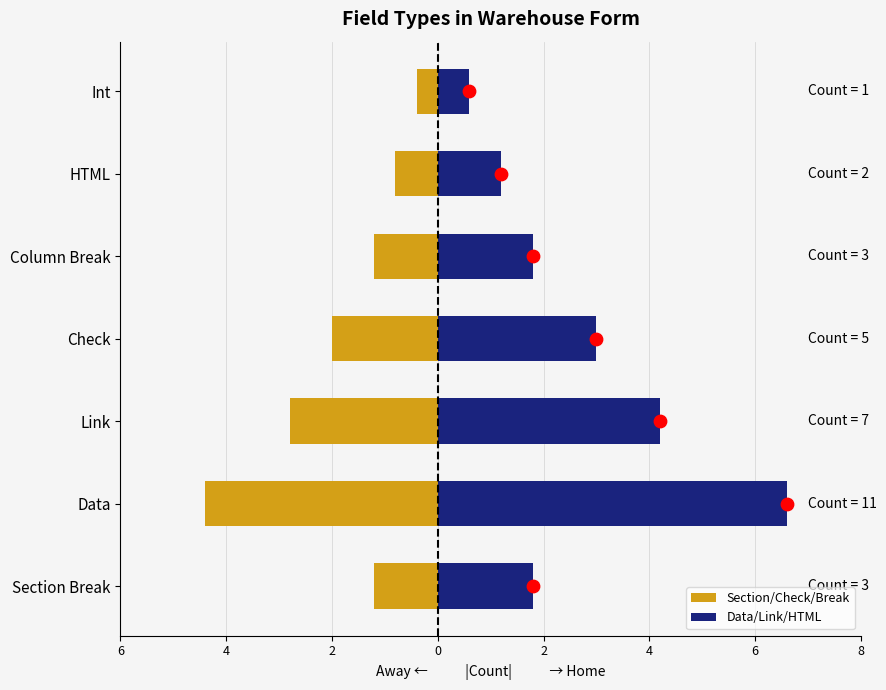

Which series has the largest total across all categories?

Data/Link/HTML